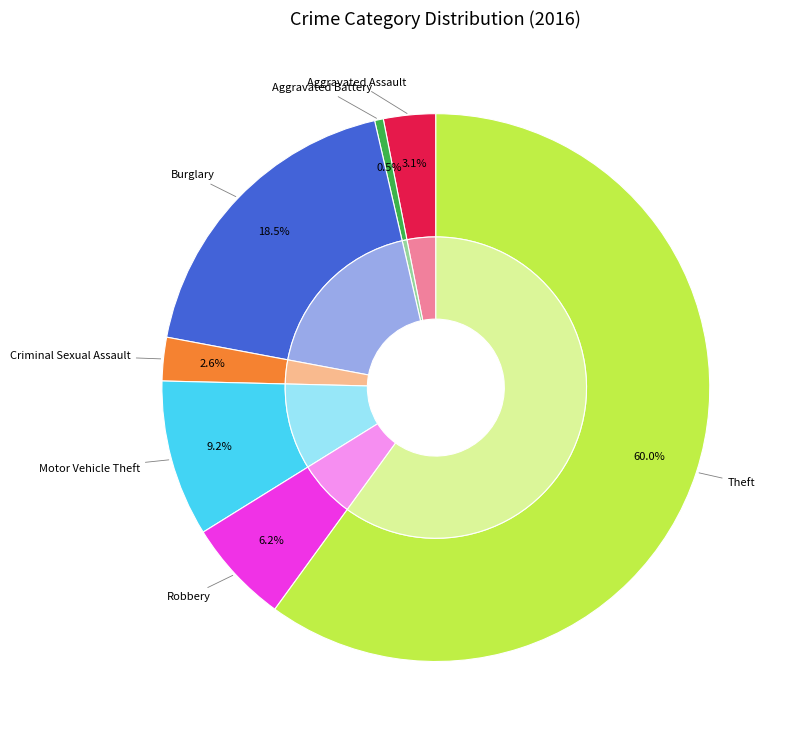

Does any single category account for the majority?

Yes